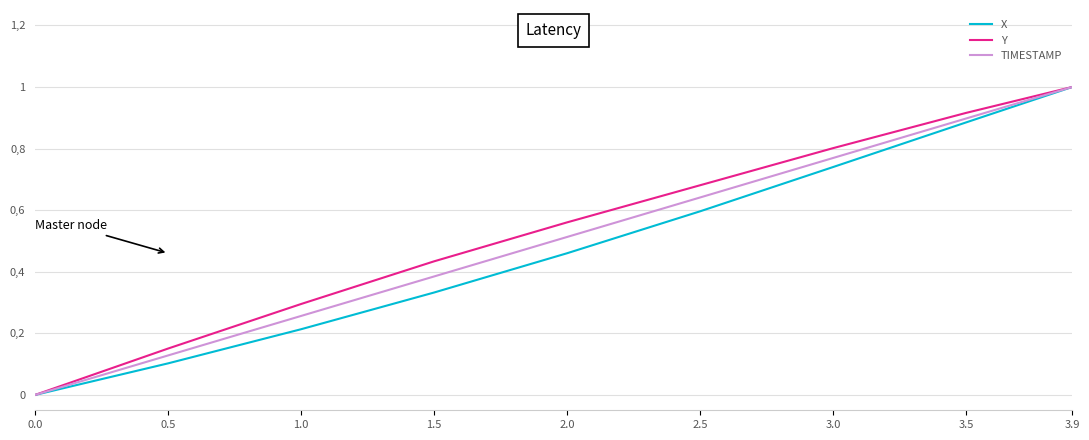

Does the chart display data point markers on the line(s)?

No